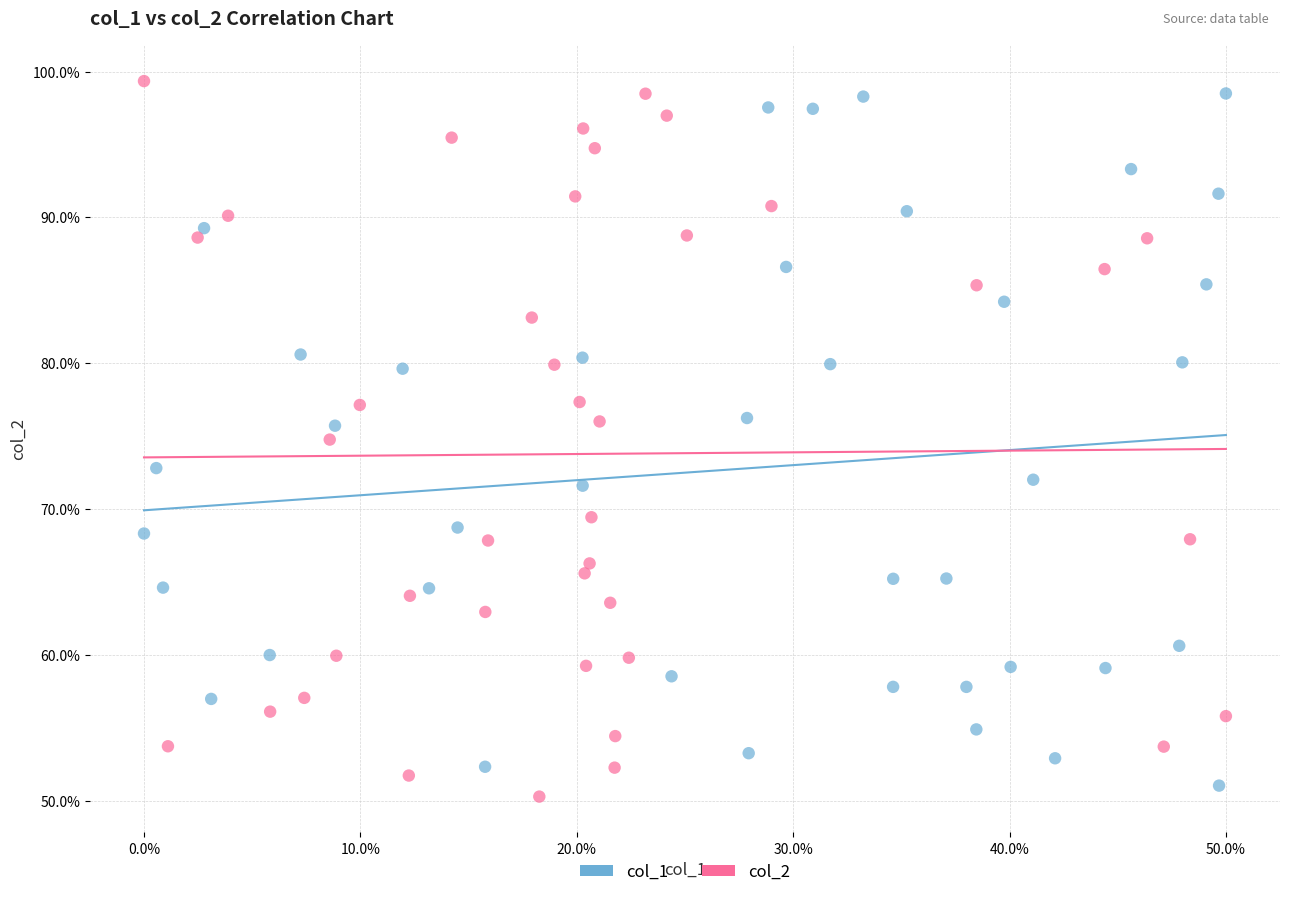

Which series contains the highest Y value?

col_2